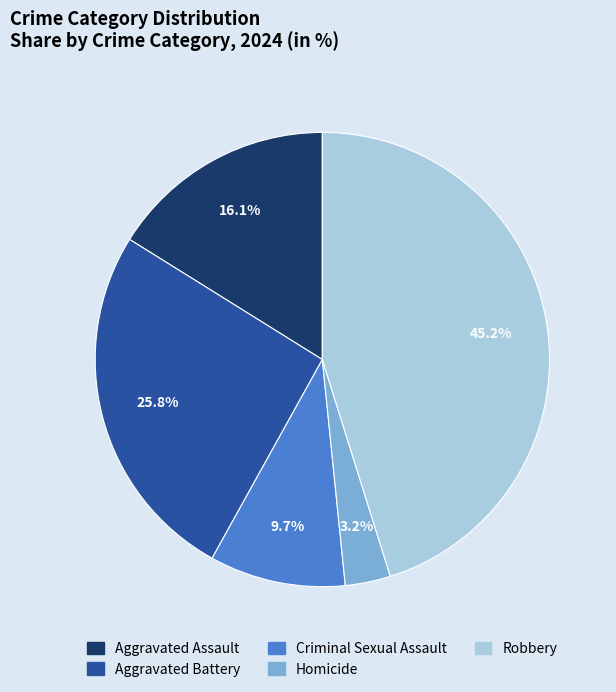

Between Aggravated Battery and Homicide, which is larger?

Aggravated Battery